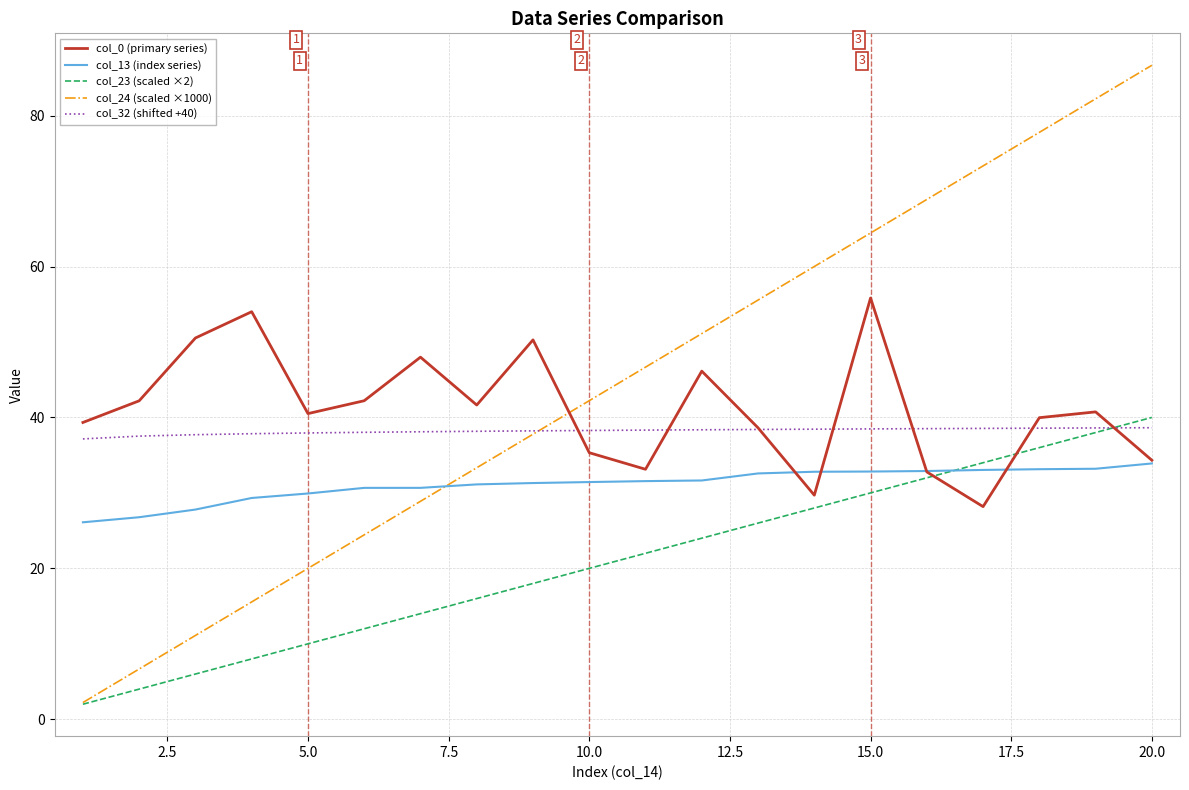

Which series has the largest range (max minus min)?

col_24 (scaled ×1000)